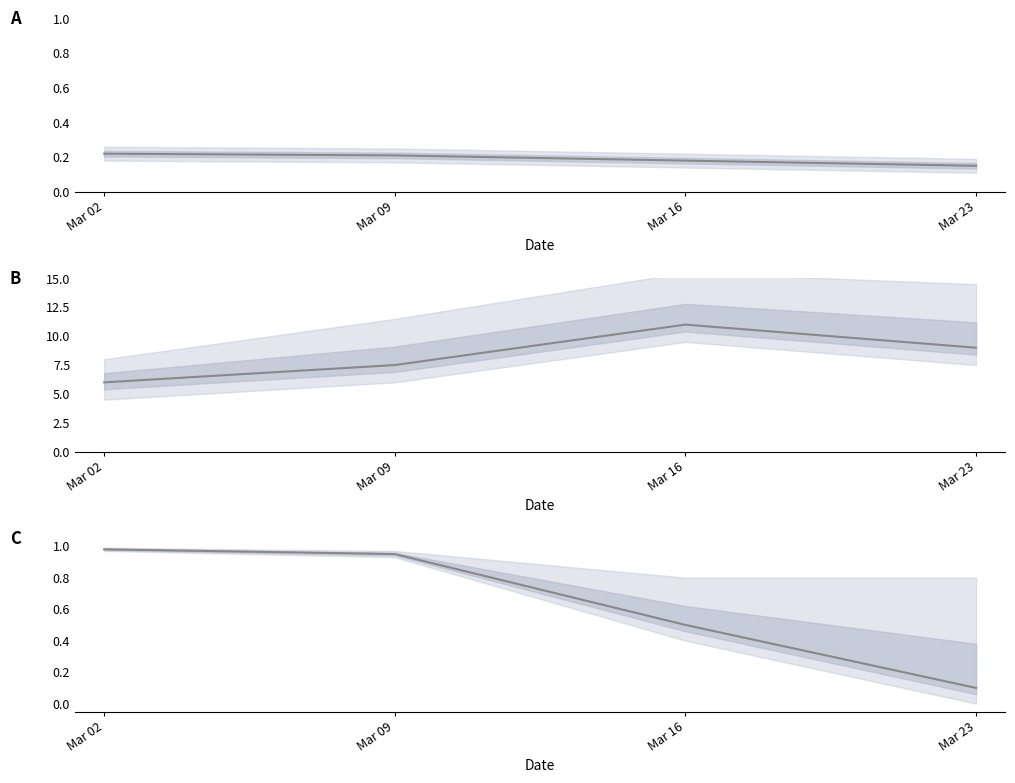

The value at Mar 23 is 0.1. True or false?

True